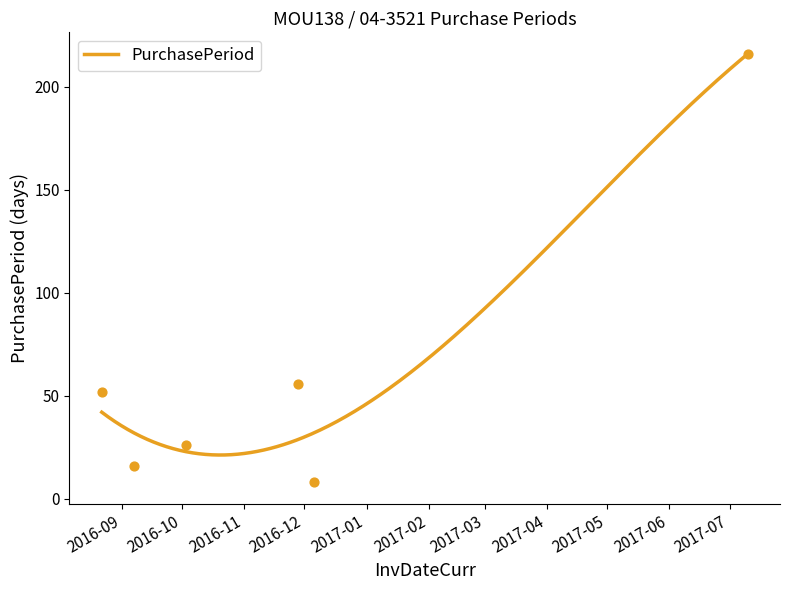

What is the change in value from 2016-12-06 to 2017-07-10?

+208